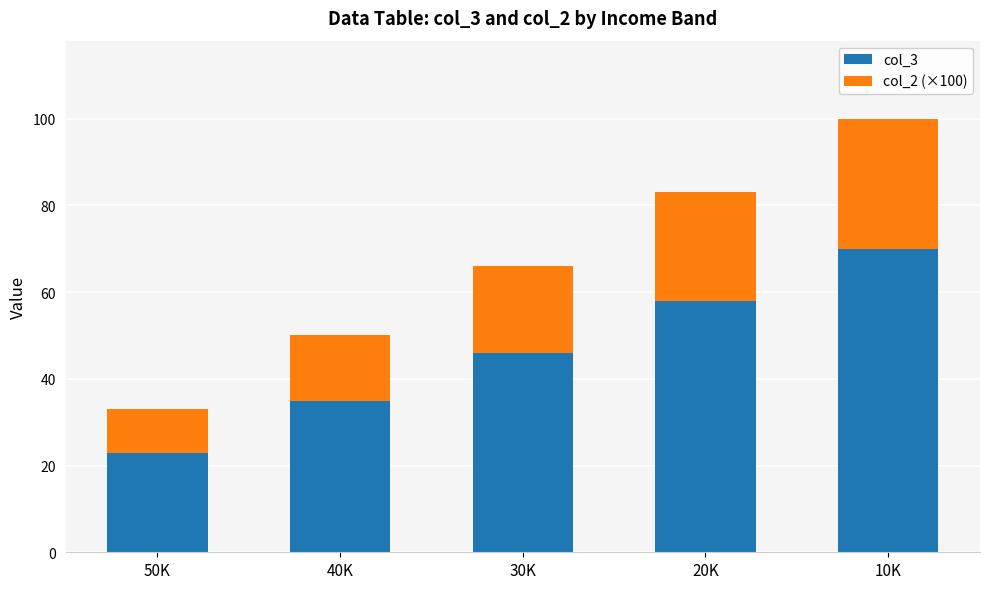

At which label does col_3 reach its peak?

10K